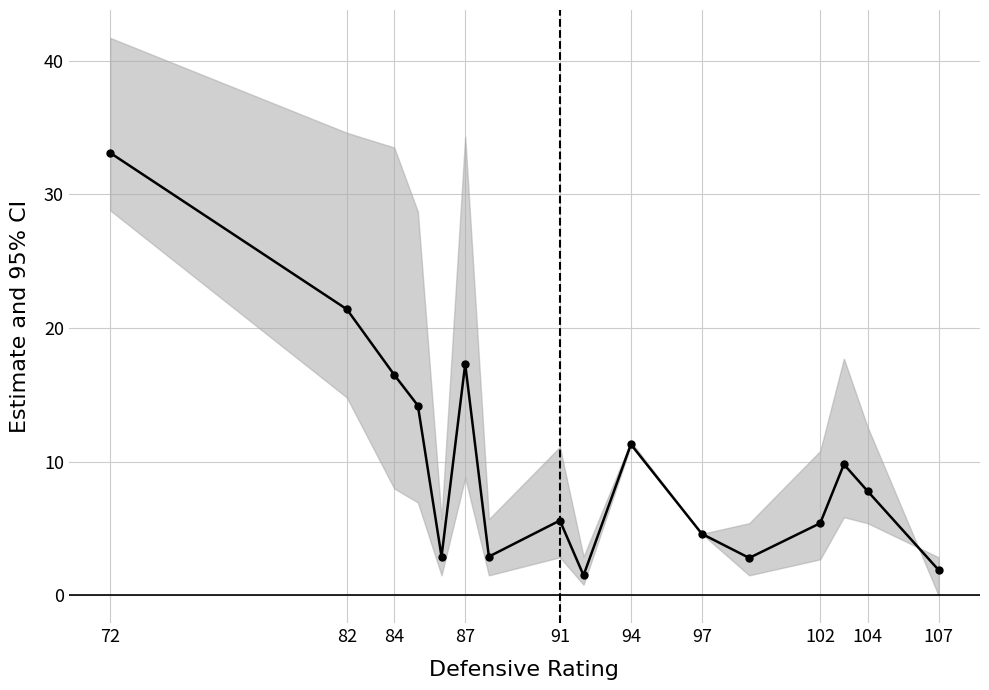

Where does the data first go above 7?

72